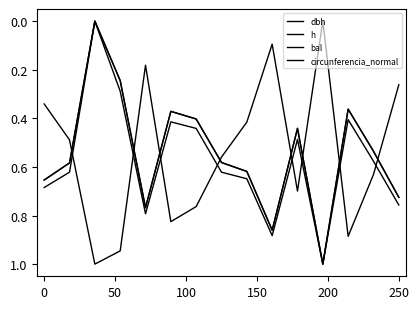

At how many categories does at least one series exceed 0?

15